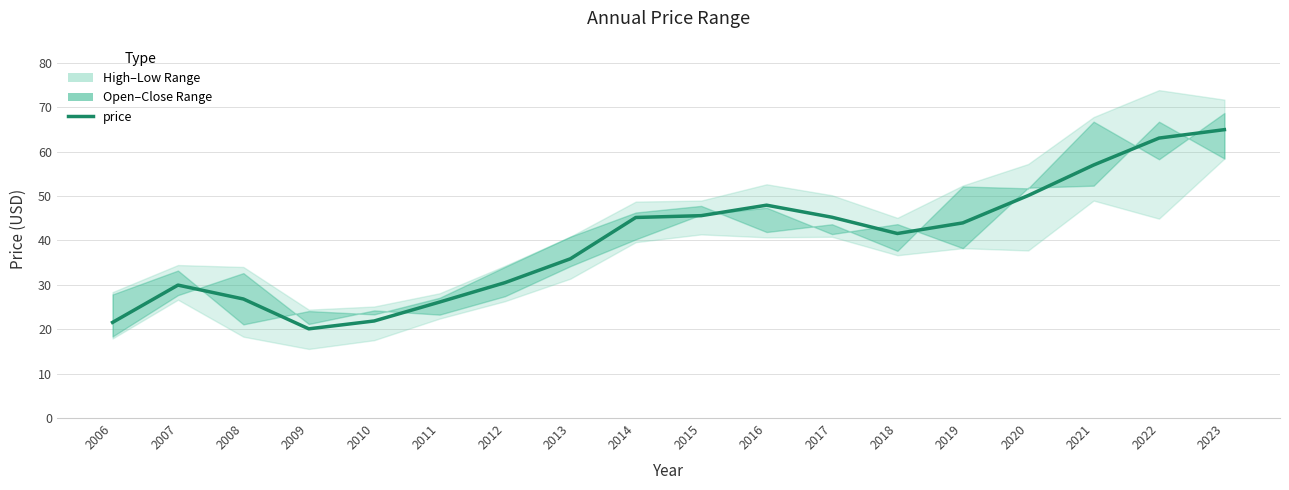

Between 2009 and 2012, which is larger?

2012